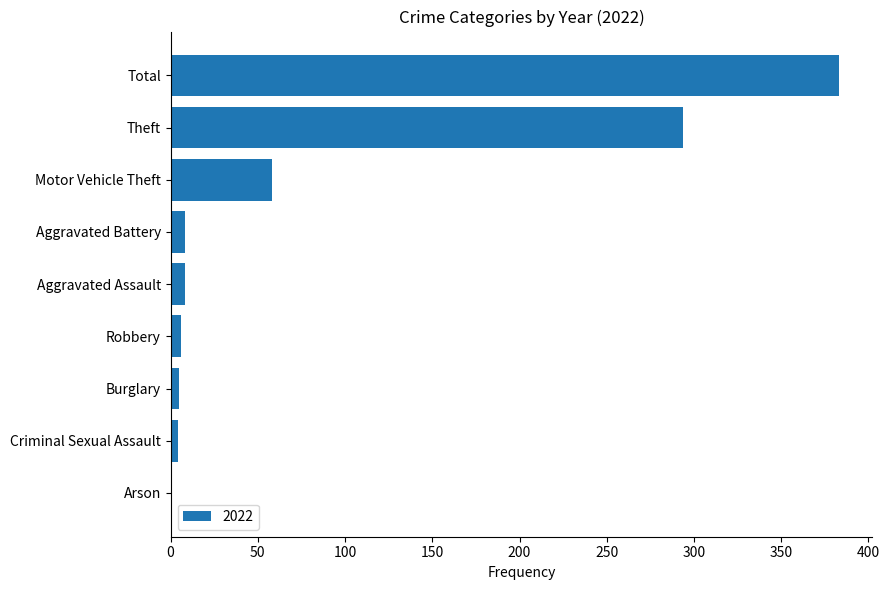

Are the bars horizontal?

Yes